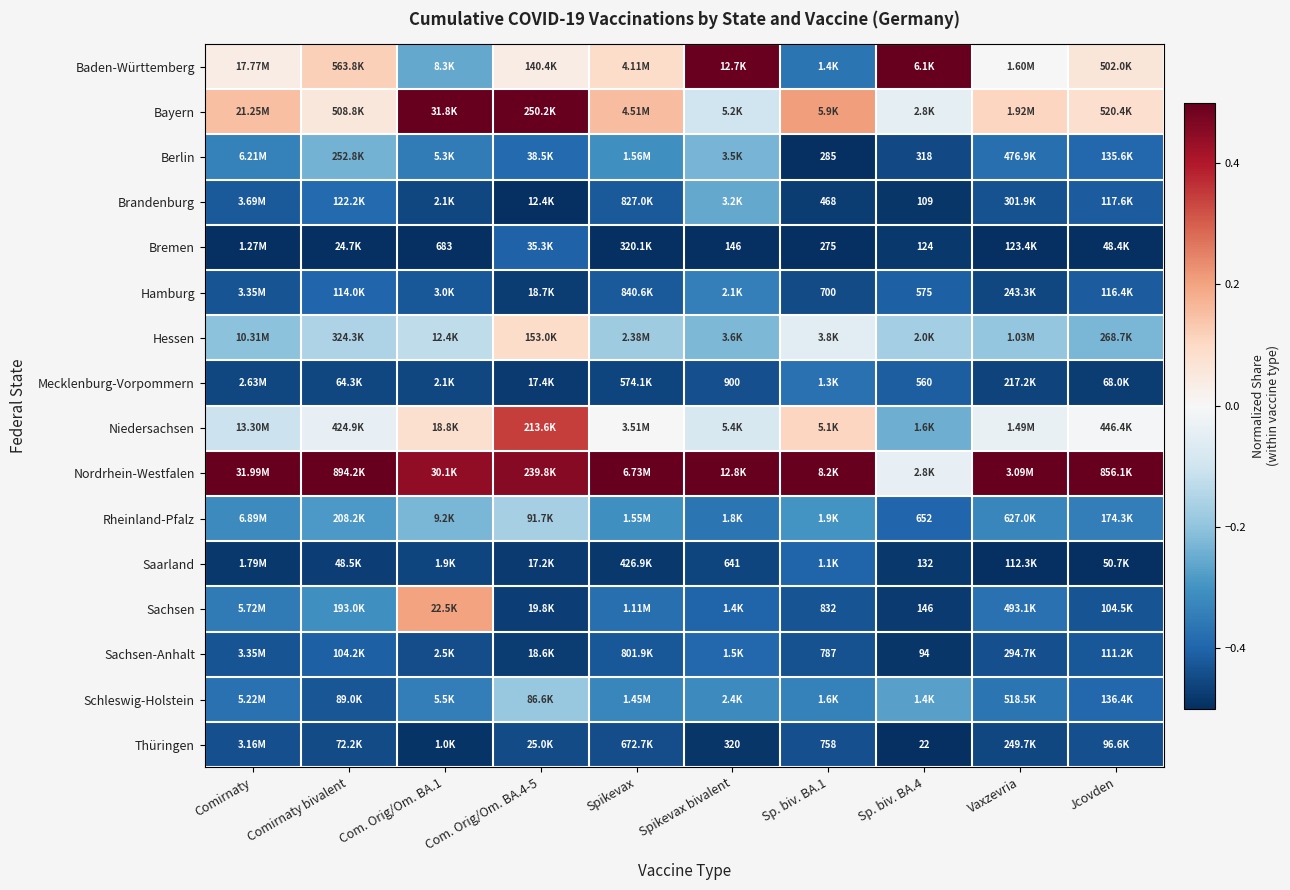

List the series in order of their peak value, highest first.

Baden-Württemberg, Bayern, Nordrhein-Westfalen, Niedersachsen, Sachsen, Hessen, Rheinland-Pfalz, Schleswig-Holstein, Berlin, Brandenburg, Hamburg, Mecklenburg-Vorpommern, Sachsen-Anhalt, Saarland, Bremen, Thüringen